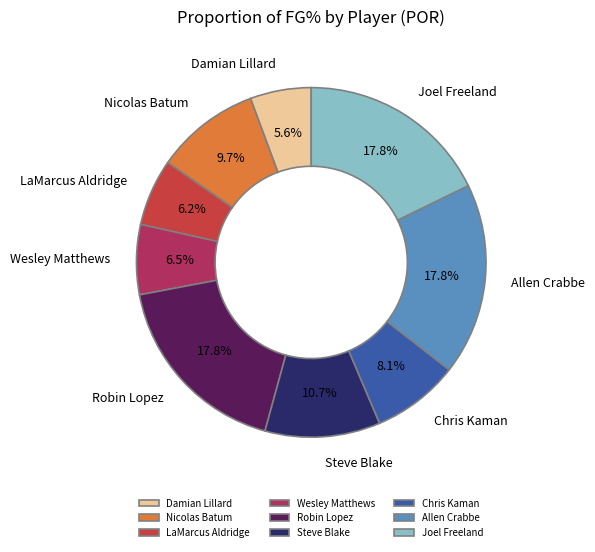

What percentage is NOT represented by Chris Kaman?

91.9%